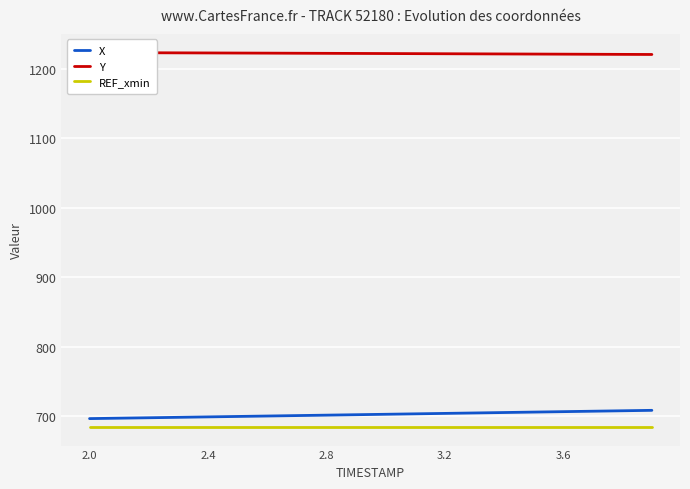

True or false: X and REF_xmin intersect in this chart.

False